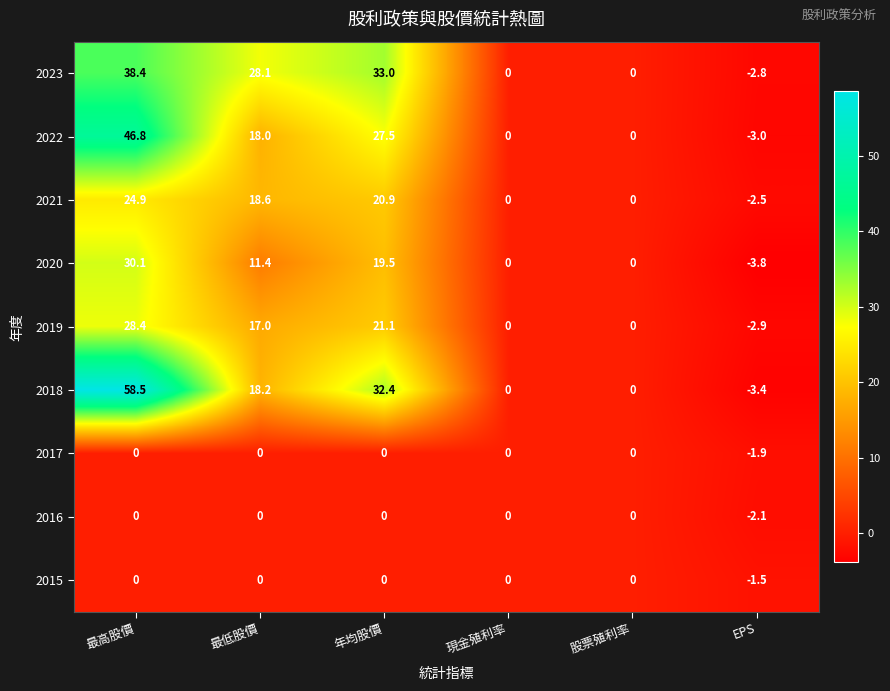

What is the total value across all series at 年均股價?

154.4